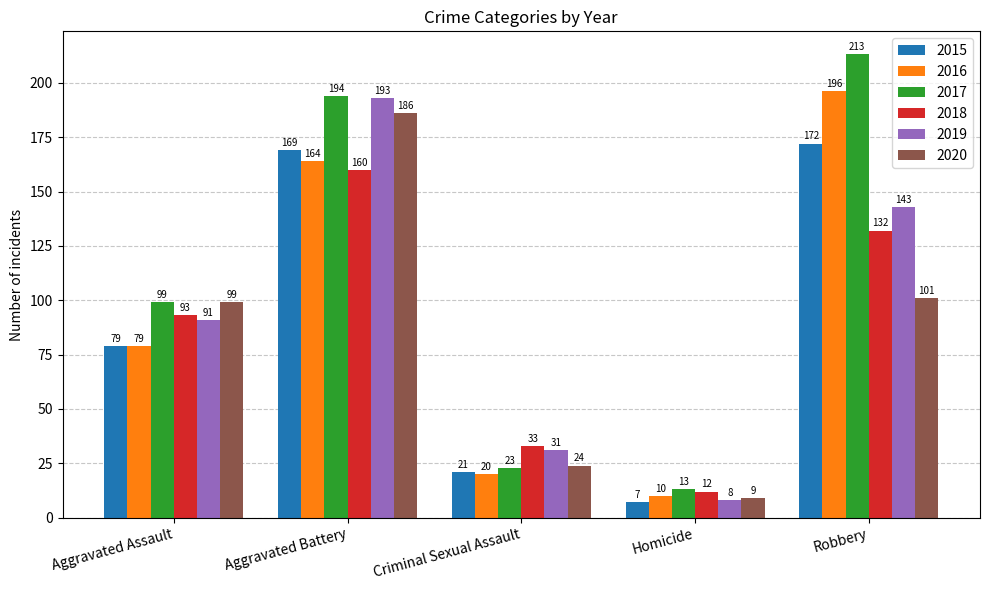

Does the chart contain any negative values?

No